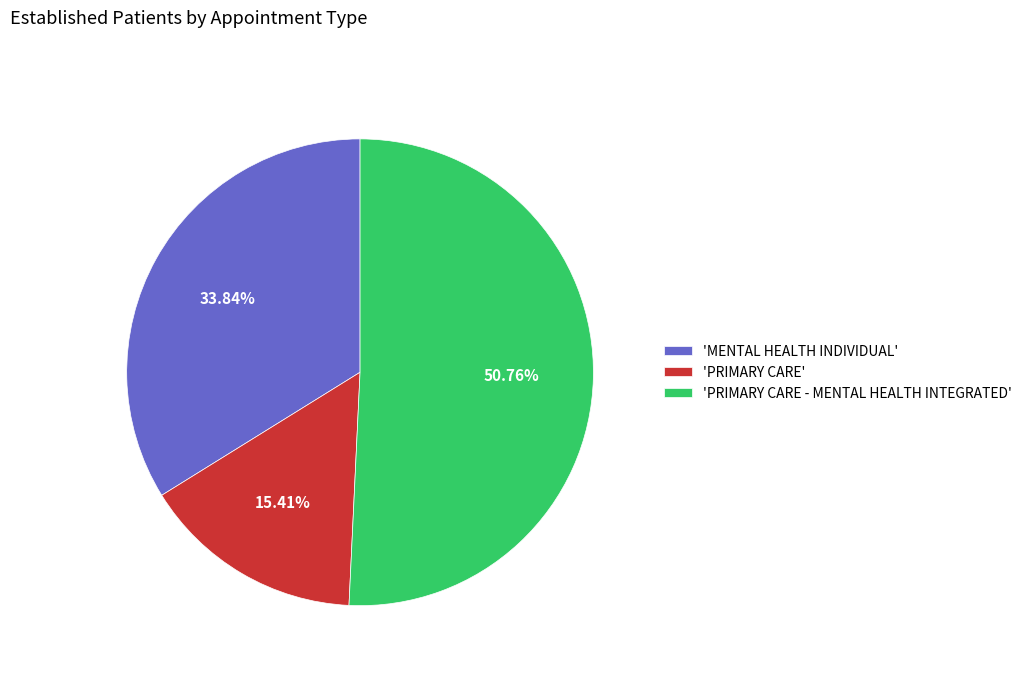

Approximately how many times larger is the value at 'MENTAL HEALTH INDIVIDUAL' compared to 'PRIMARY CARE - MENTAL HEALTH INTEGRATED'?

0.7